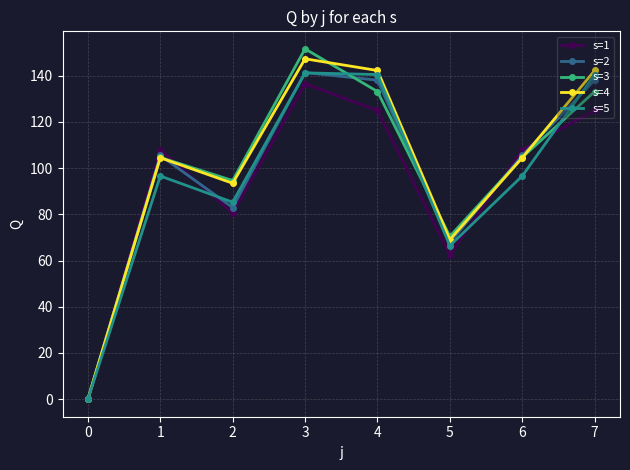

What are all the series names shown in the legend?

s=1, s=2, s=3, s=4, s=5